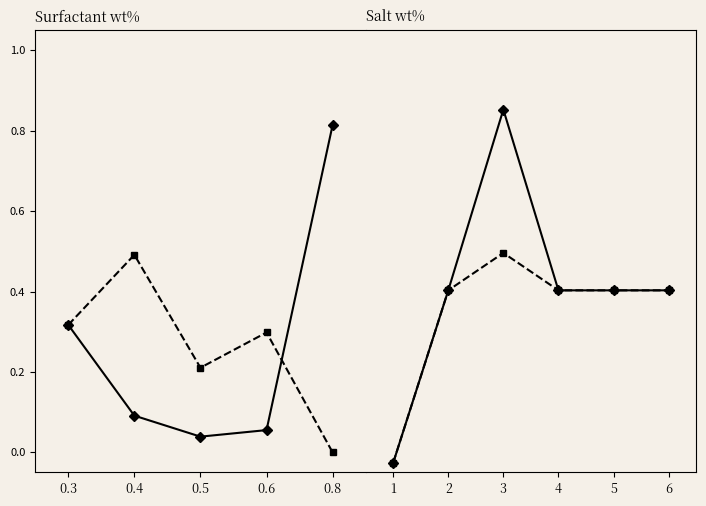

The 12-23 months series shows 0.4 at 4. True or false?

False